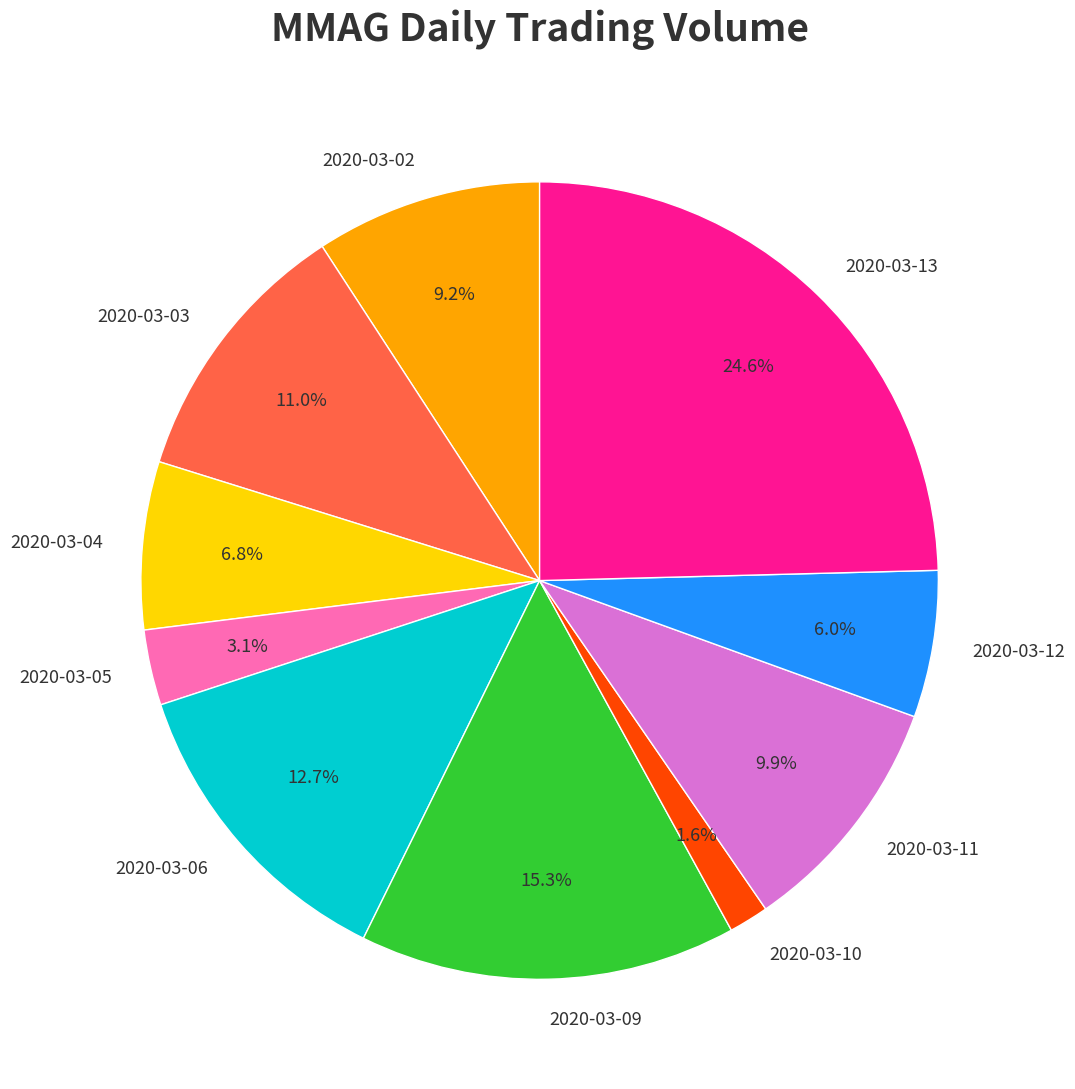

True or false: 2020-03-13 accounts for 15% of the total.

False